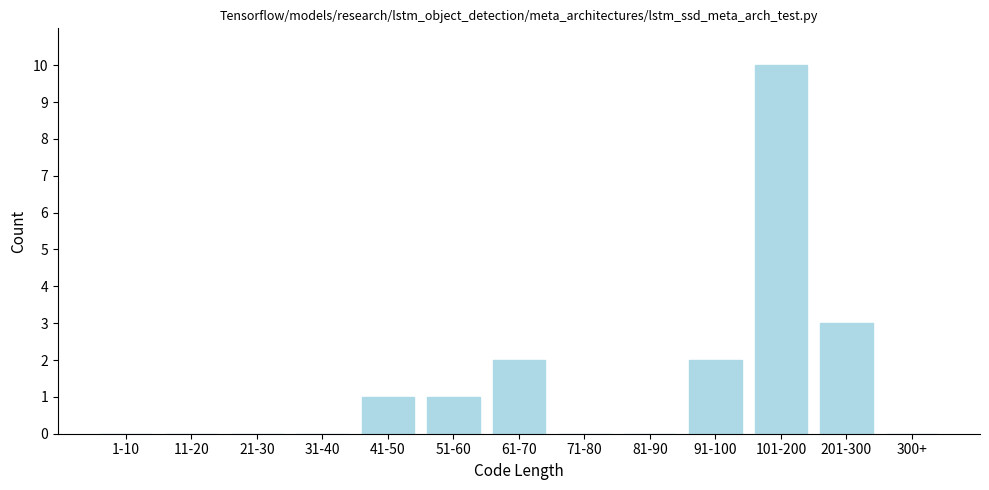

Reading left to right, what are all the values shown in this chart?

1-10=0	11-20=0	21-30=0	31-40=0	41-50=1	51-60=1	61-70=2	71-80=0	81-90=0	91-100=2	101-200=10	201-300=3	300+=0